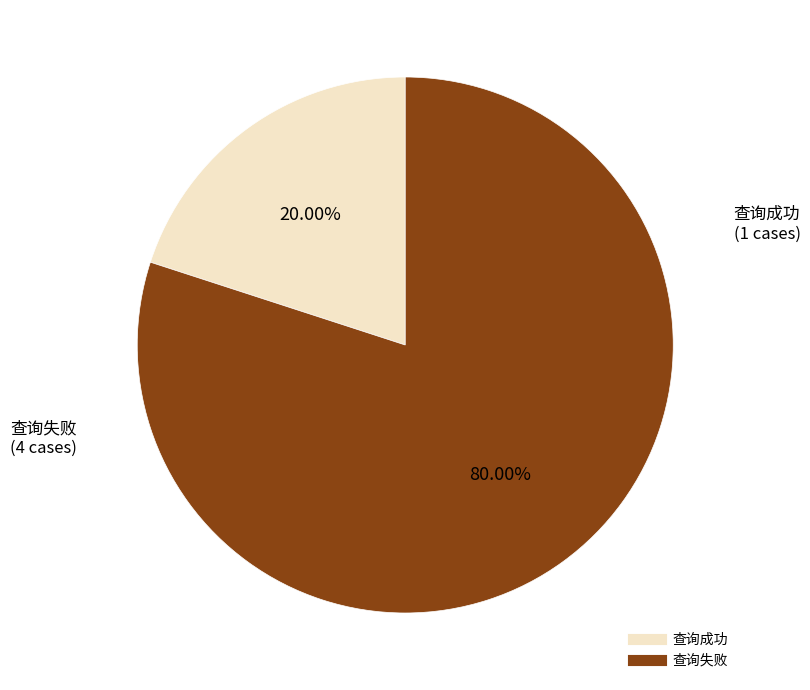

Which has a higher value, 查询失败 or 查询成功?

查询失败